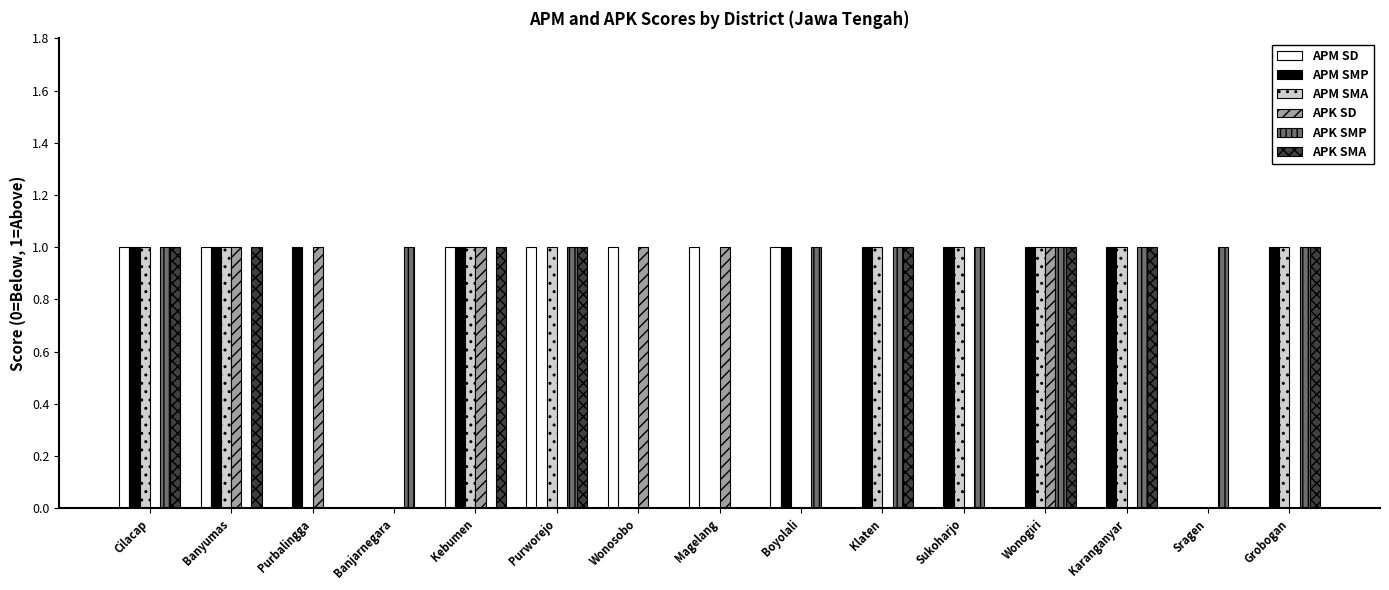

What is the sum of all APM SMP values?

10